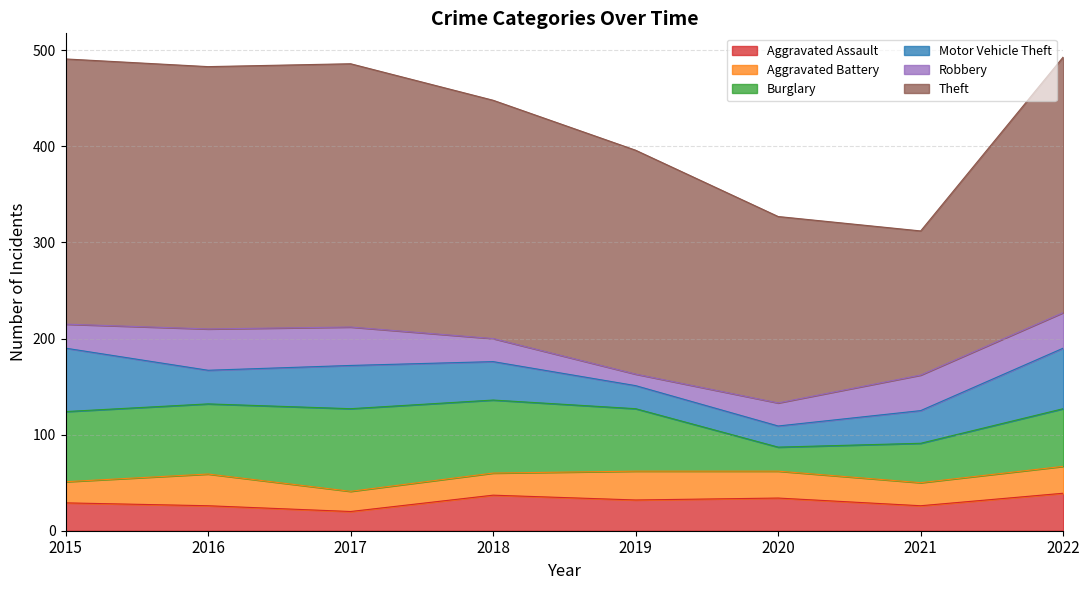

At which category does Aggravated Battery reach its first local valley?

2017